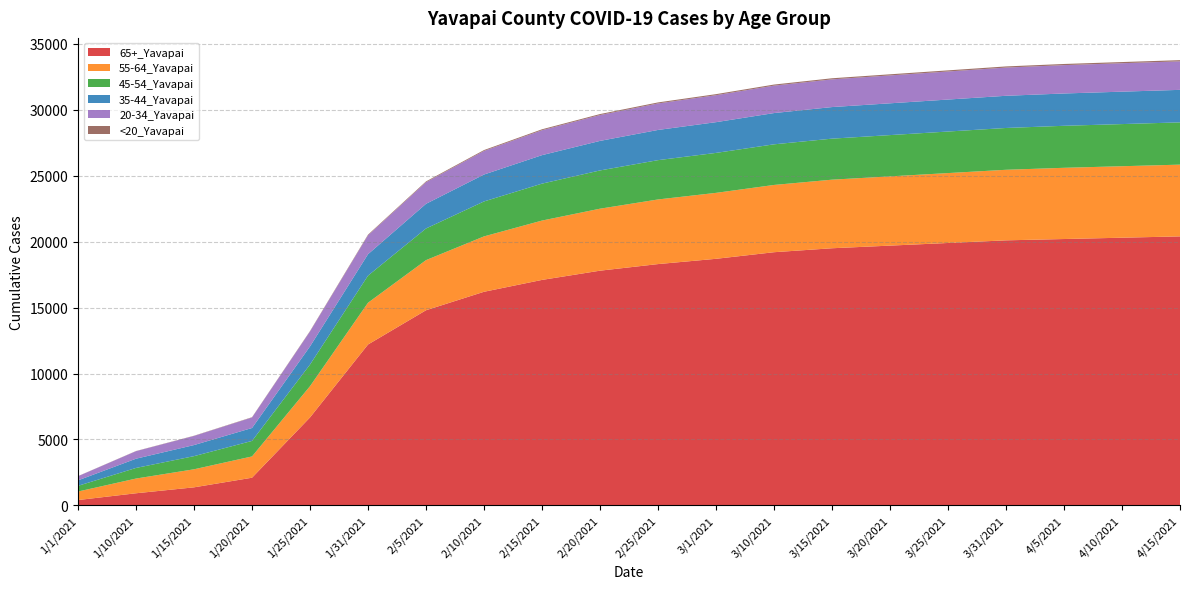

Reading left to right, transcribe all the data shown in this chart.

65+_Yavapai: 1/1/2021=409	1/10/2021=923	1/15/2021=1373	1/20/2021=2102	1/25/2021=6673	1/31/2021=12203	2/5/2021=14800	2/10/2021=16200	2/15/2021=17100	2/20/2021=17800	2/25/2021=18300	3/1/2021=18700	3/10/2021=19200	3/15/2021=19500	3/20/2021=19700	3/25/2021=19900	3/31/2021=20100	4/5/2021=20200	4/10/2021=20300	4/15/2021=20400
55-64_Yavapai: 1/1/2021=646	1/10/2021=1116	1/15/2021=1368	1/20/2021=1614	1/25/2021=2370	1/31/2021=3168	2/5/2021=3800	2/10/2021=4200	2/15/2021=4500	2/20/2021=4700	2/25/2021=4900	3/1/2021=5000	3/10/2021=5100	3/15/2021=5200	3/20/2021=5250	3/25/2021=5300	3/31/2021=5350	4/5/2021=5400	4/10/2021=5420	4/15/2021=5440
45-54_Yavapai: 1/1/2021=432	1/10/2021=804	1/15/2021=997	1/20/2021=1176	1/25/2021=1641	1/31/2021=2053	2/5/2021=2400	2/10/2021=2650	2/15/2021=2800	2/20/2021=2900	2/25/2021=2980	3/1/2021=3030	3/10/2021=3080	3/15/2021=3110	3/20/2021=3130	3/25/2021=3150	3/31/2021=3170	4/5/2021=3185	4/10/2021=3195	4/15/2021=3205
35-44_Yavapai: 1/1/2021=415	1/10/2021=701	1/15/2021=840	1/20/2021=980	1/25/2021=1375	1/31/2021=1625	2/5/2021=1870	2/10/2021=2040	2/15/2021=2160	2/20/2021=2240	2/25/2021=2290	3/1/2021=2330	3/10/2021=2370	3/15/2021=2395	3/20/2021=2410	3/25/2021=2425	3/31/2021=2440	4/5/2021=2450	4/10/2021=2458	4/15/2021=2465
20-34_Yavapai: 1/1/2021=314	1/10/2021=570	1/15/2021=691	1/20/2021=796	1/25/2021=1134	1/31/2021=1434	2/5/2021=1640	2/10/2021=1790	2/15/2021=1890	2/20/2021=1960	2/25/2021=2010	3/1/2021=2045	3/10/2021=2080	3/15/2021=2100	3/20/2021=2115	3/25/2021=2128	3/31/2021=2140	4/5/2021=2150	4/10/2021=2157	4/15/2021=2163
<20_Yavapai: 1/1/2021=8	1/10/2021=12	1/15/2021=16	1/20/2021=22	1/25/2021=30	1/31/2021=48	2/5/2021=58	2/10/2021=65	2/15/2021=70	2/20/2021=74	2/25/2021=77	3/1/2021=79	3/10/2021=81	3/15/2021=83	3/20/2021=84	3/25/2021=85	3/31/2021=86	4/5/2021=87	4/10/2021=88	4/15/2021=89